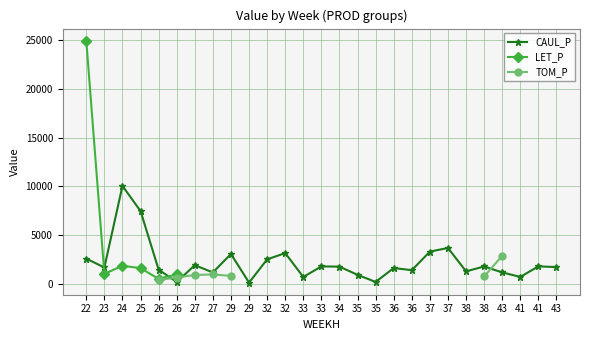

What is the sum of all CAUL_P values?

59115.9